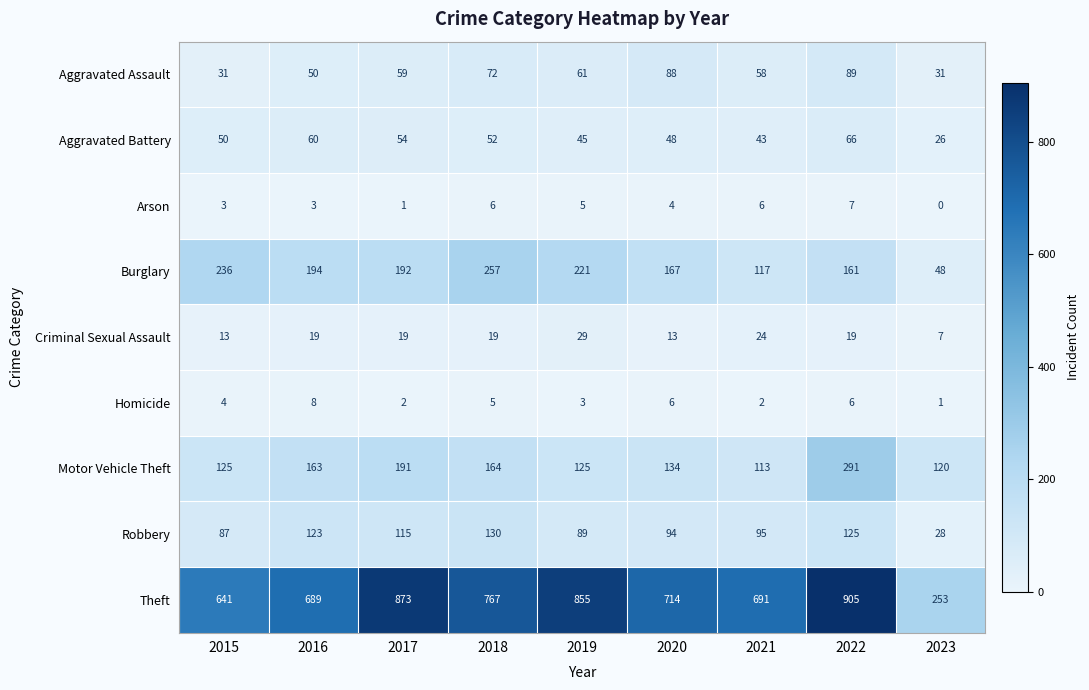

Which series has the largest total across all categories?

Theft